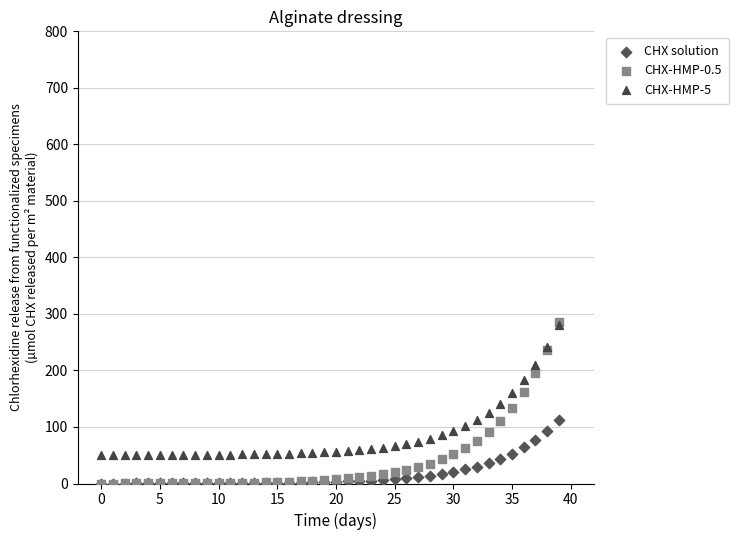

What are all the series names shown in the legend?

CHX solution, CHX-HMP-0.5, CHX-HMP-5